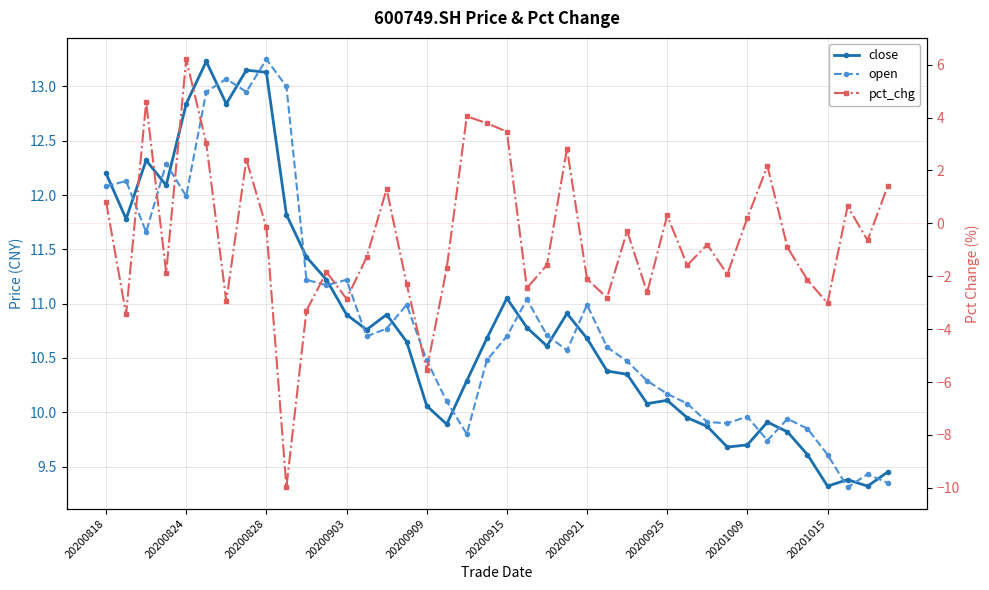

Reading left to right, transcribe all the data shown in this chart.

close: 12.2	11.8	12.3	12.1	12.8	13.2	12.8	13.2	13.1	11.8	11.4	11.2	10.9	10.8	10.9	10.7	10.1	9.9	10.3	10.7	11.1	10.8	10.6	10.9	10.7	10.4	10.3	10.1	10.1	9.9	9.9	9.7	9.7	9.9	9.8	9.6	9.3	9.4	9.3	9.4
open: 12.1	12.1	11.7	12.3	12.0	12.9	13.1	12.9	13.2	13.0	11.2	11.2	11.2	10.7	10.8	11.0	10.5	10.1	9.8	10.5	10.7	11.0	10.7	10.6	11.0	10.6	10.5	10.3	10.2	10.1	9.9	9.9	10.0	9.7	9.9	9.8	9.6	9.3	9.4	9.3
pct_chg: 0.8	-3.4	4.6	-1.9	6.2	3.0	-2.9	2.4	-0.2	-10.0	-3.3	-1.8	-2.9	-1.3	1.3	-2.3	-5.5	-1.7	4.0	3.8	3.5	-2.4	-1.6	2.8	-2.1	-2.8	-0.3	-2.6	0.3	-1.6	-0.8	-1.9	0.2	2.2	-0.9	-2.1	-3.0	0.6	-0.6	1.4